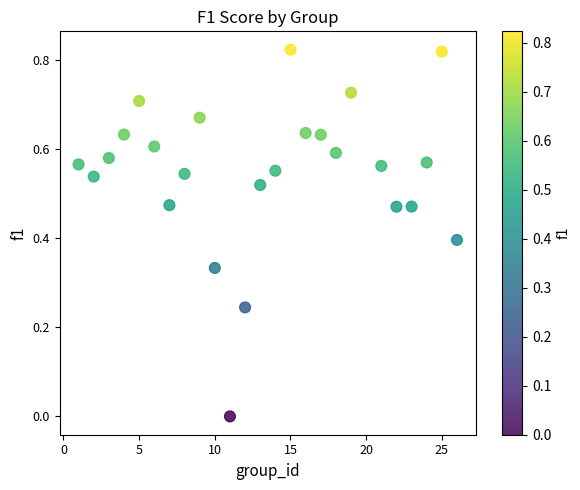

What is the range of X values (max minus min)?

25.0